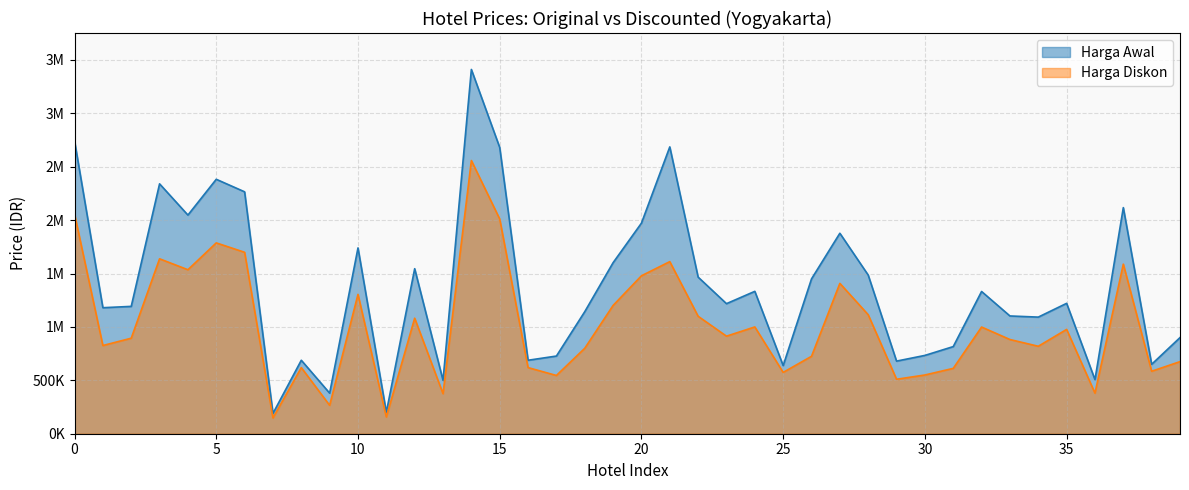

What is the value of the Harga Awal point at the 17th from the left?

688000